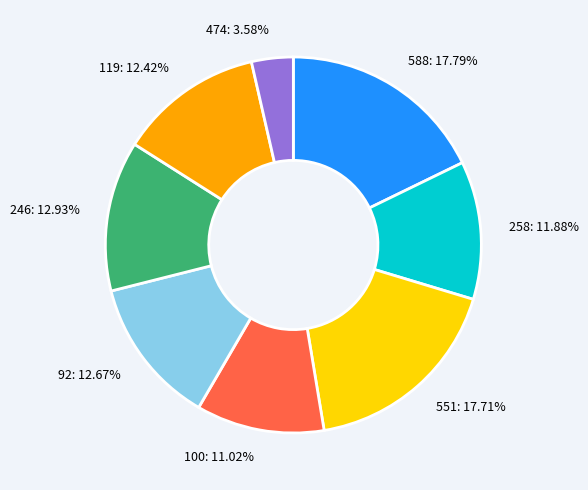

To the nearest percent, what is the difference between the 474 and 246 slice percentages?

9%